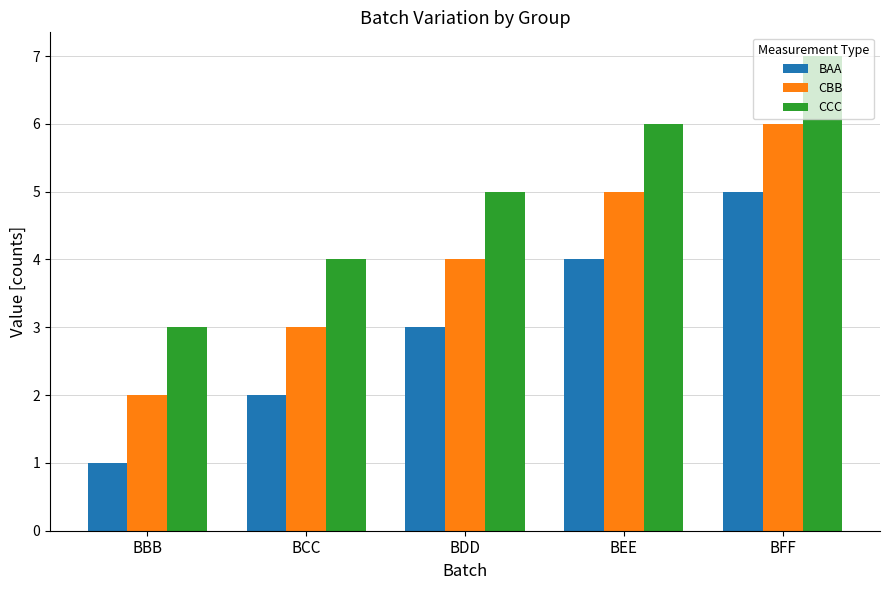

How many distinct data groups are displayed?

3